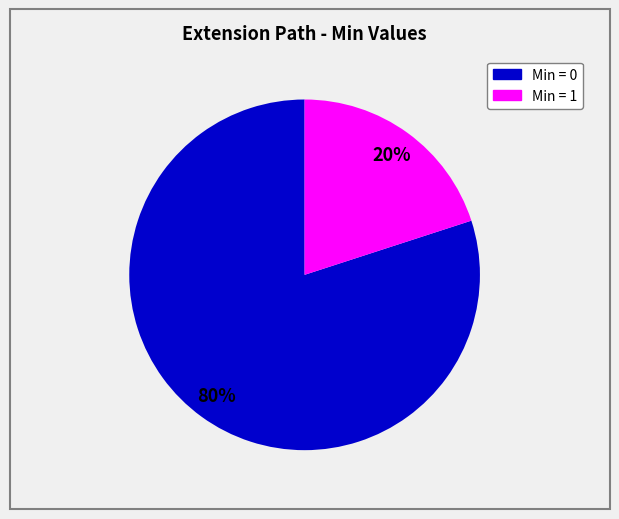

True or false: Min = 0 accounts for 92% of the total.

False